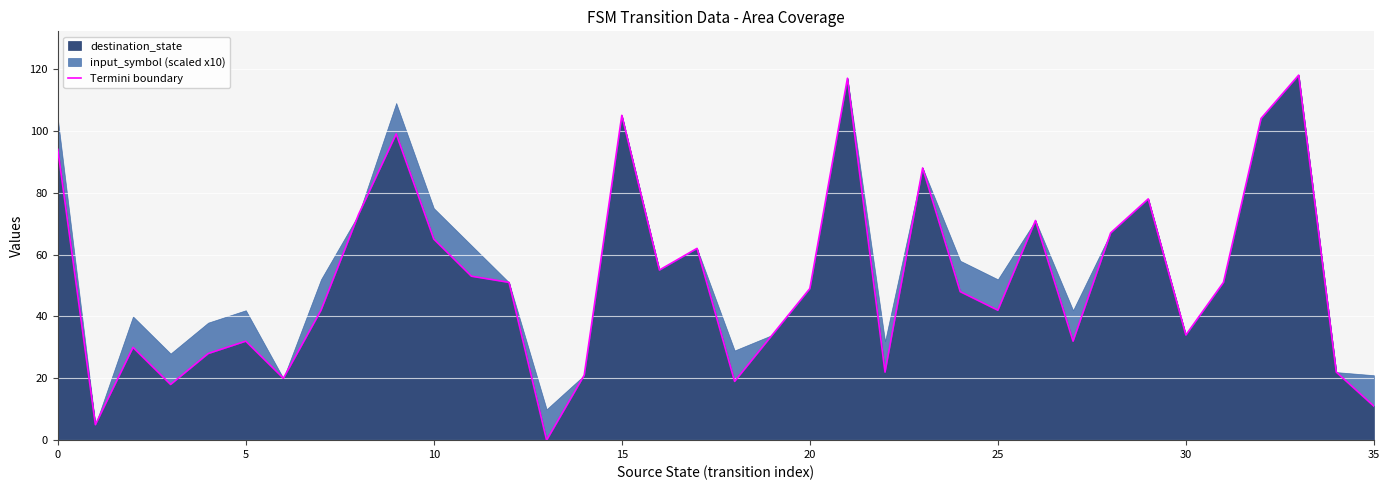

What is the label of the 27th point from the left?

26